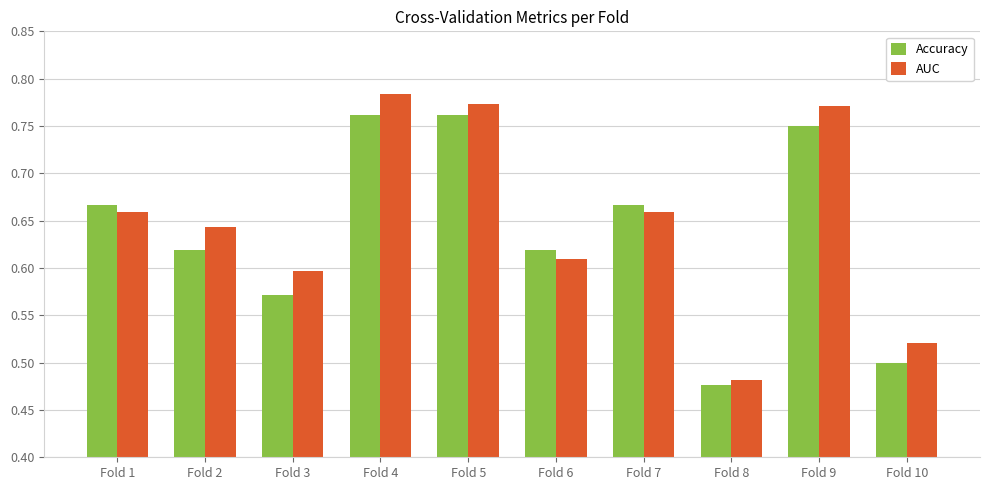

Is it true that AUC equals 0.3 at Fold 8?

False